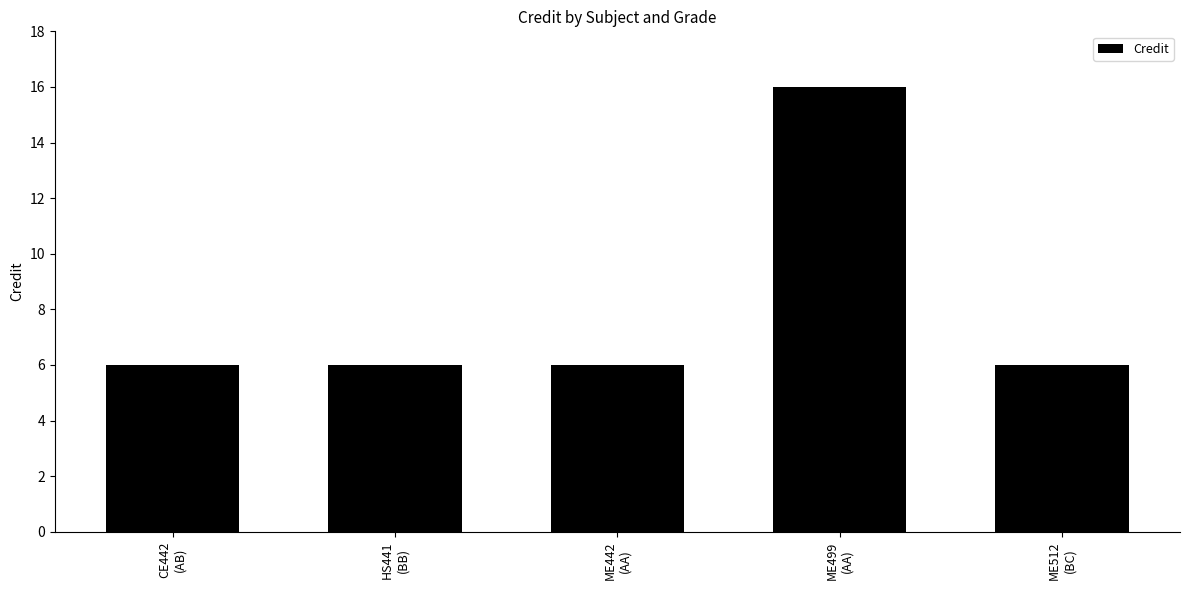

What is the sum of all values?

40